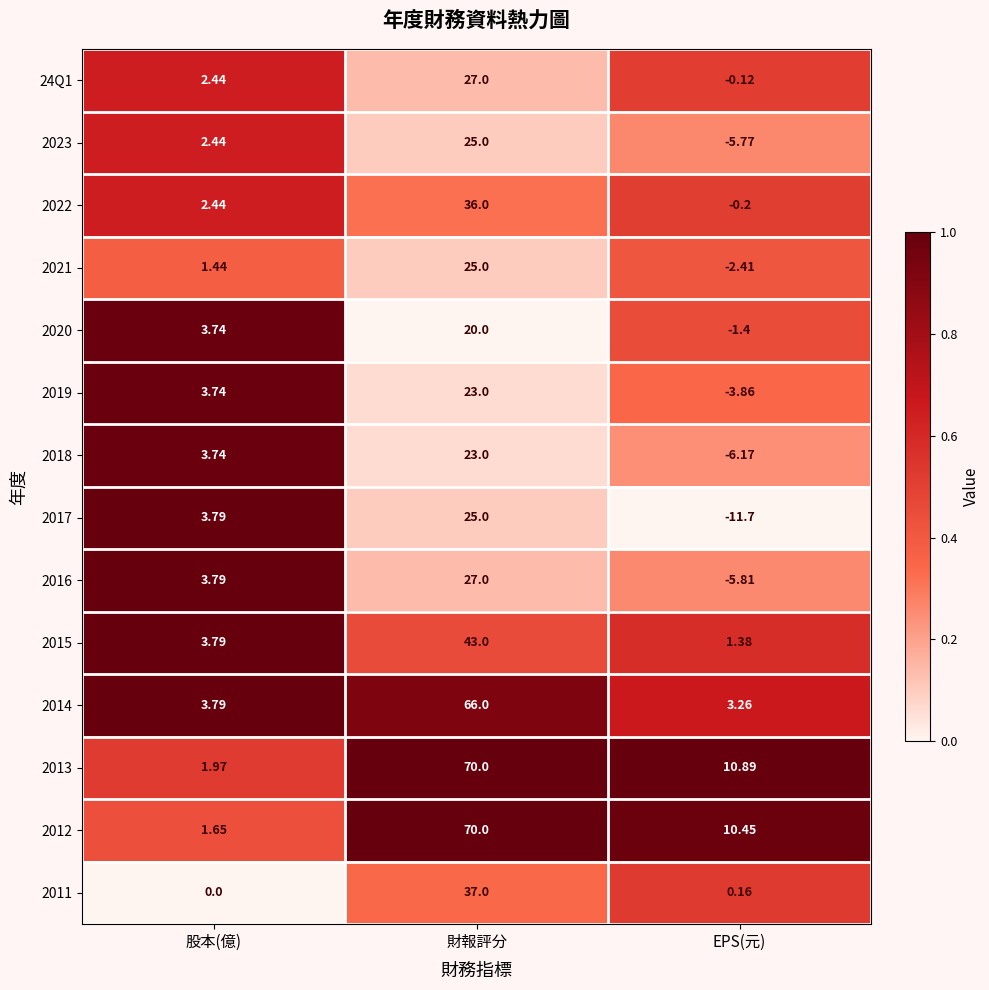

What is the difference between the highest and lowest values at 財報評分?

50.0